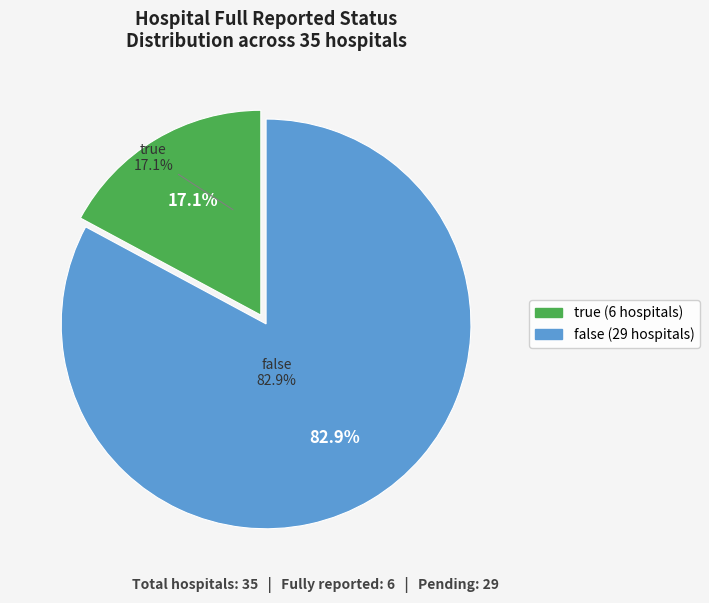

Is it true that false is 83% of the pie?

True